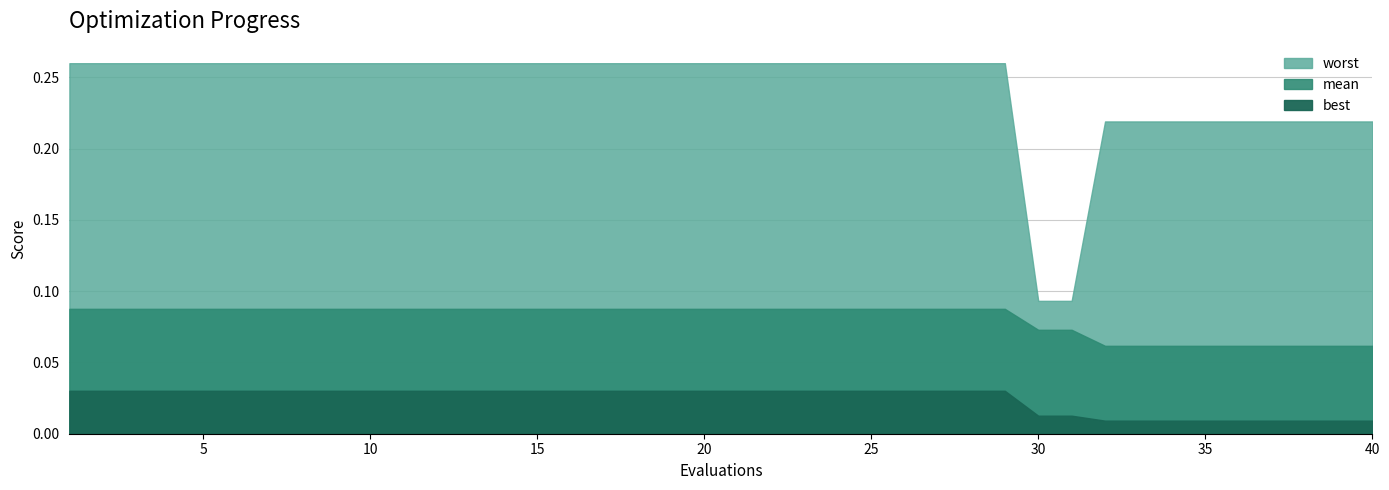

At which category is the sum across all series the highest?

1